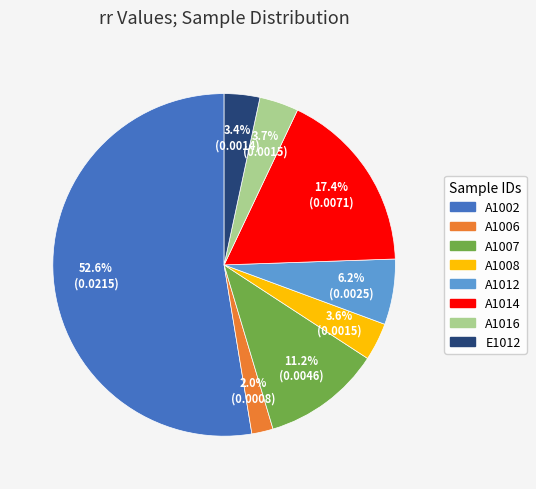

To the nearest percent, what percentage of the pie is A1016?

4%